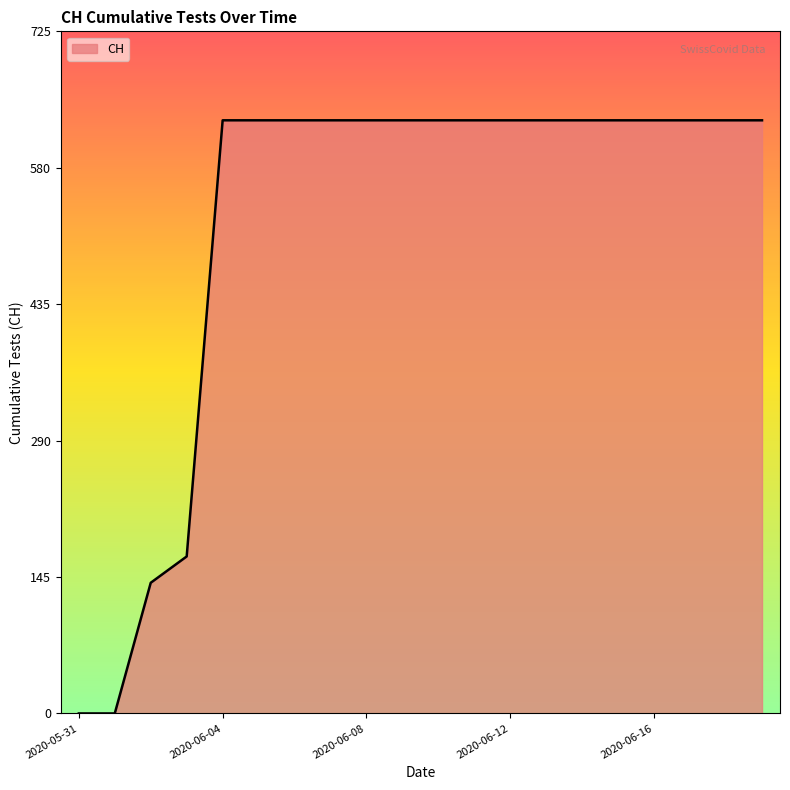

How many lines are shown in the chart?

1